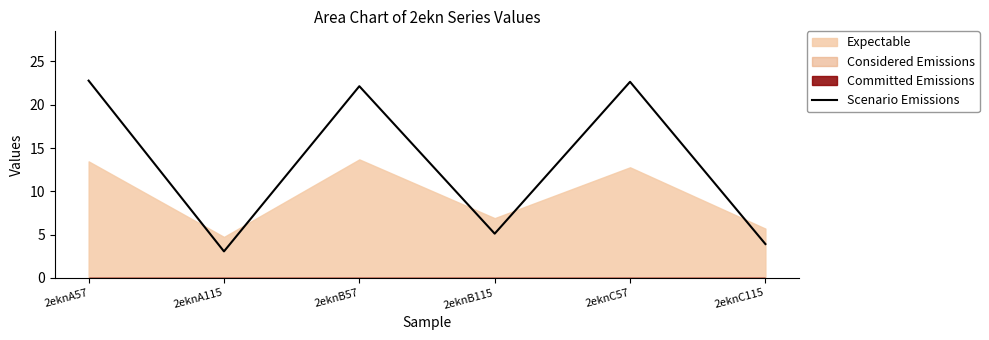

What is the approximate value at 2eknC57?

22.7